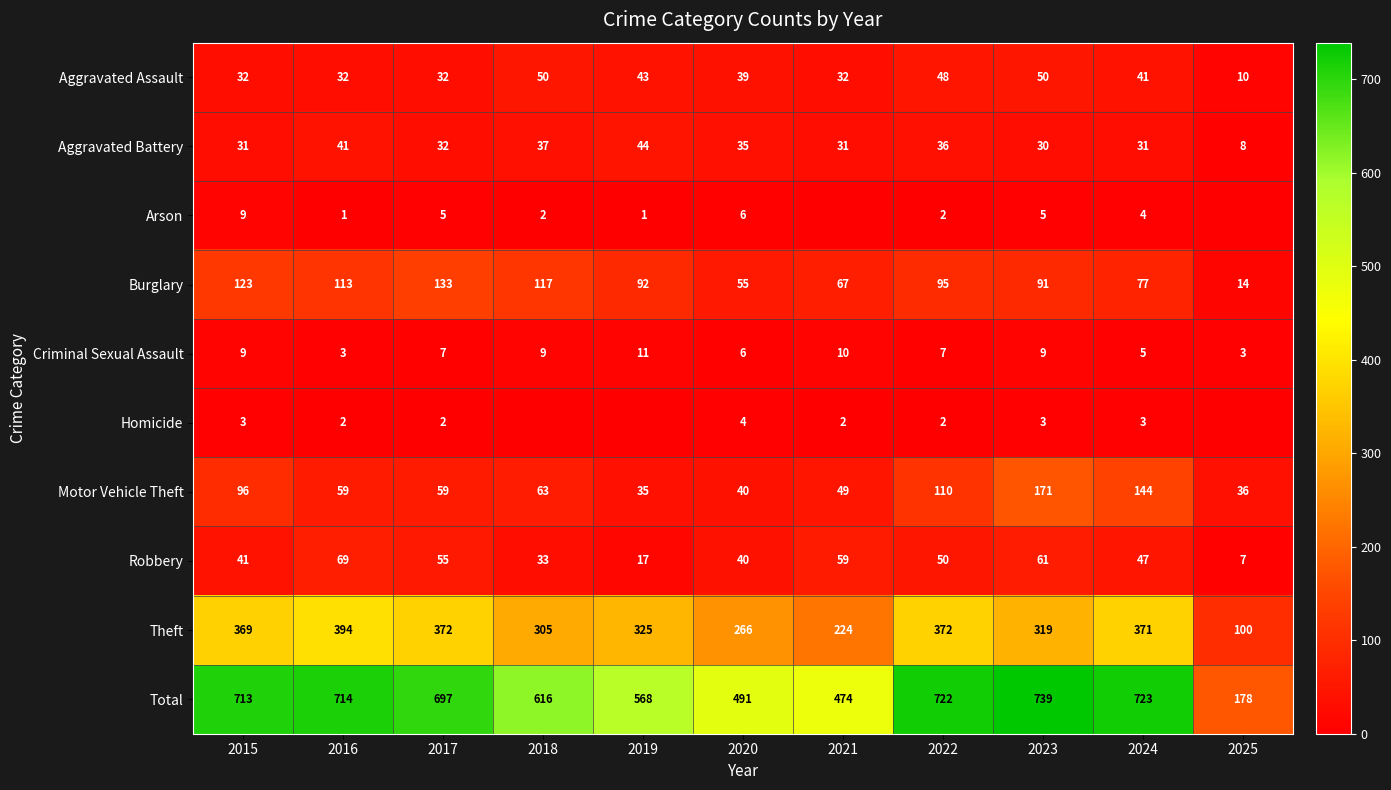

At 2023, list the series in order from largest to smallest.

Total, Theft, Motor Vehicle Theft, Burglary, Robbery, Aggravated Assault, Aggravated Battery, Criminal Sexual Assault, Arson, Homicide